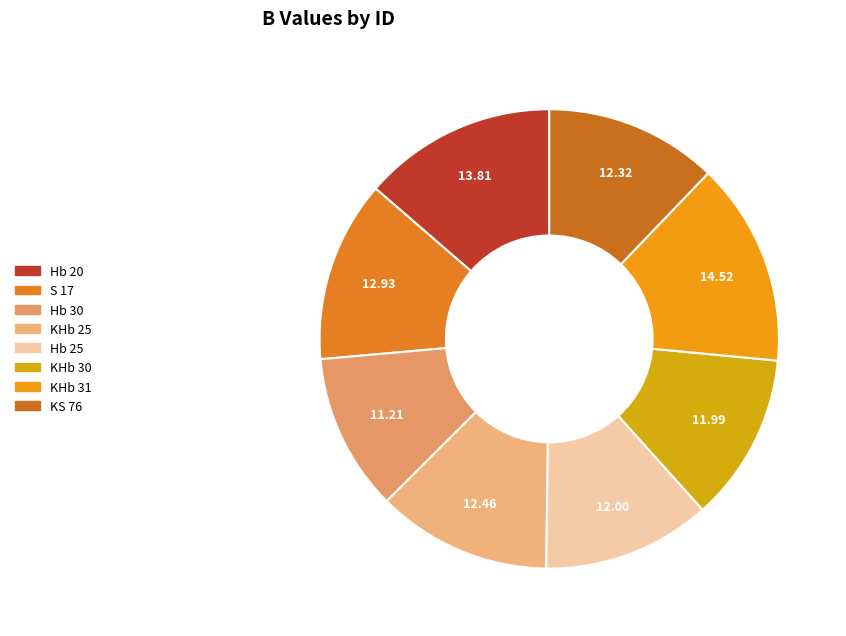

What is the smallest slice in the pie chart?

Hb 30